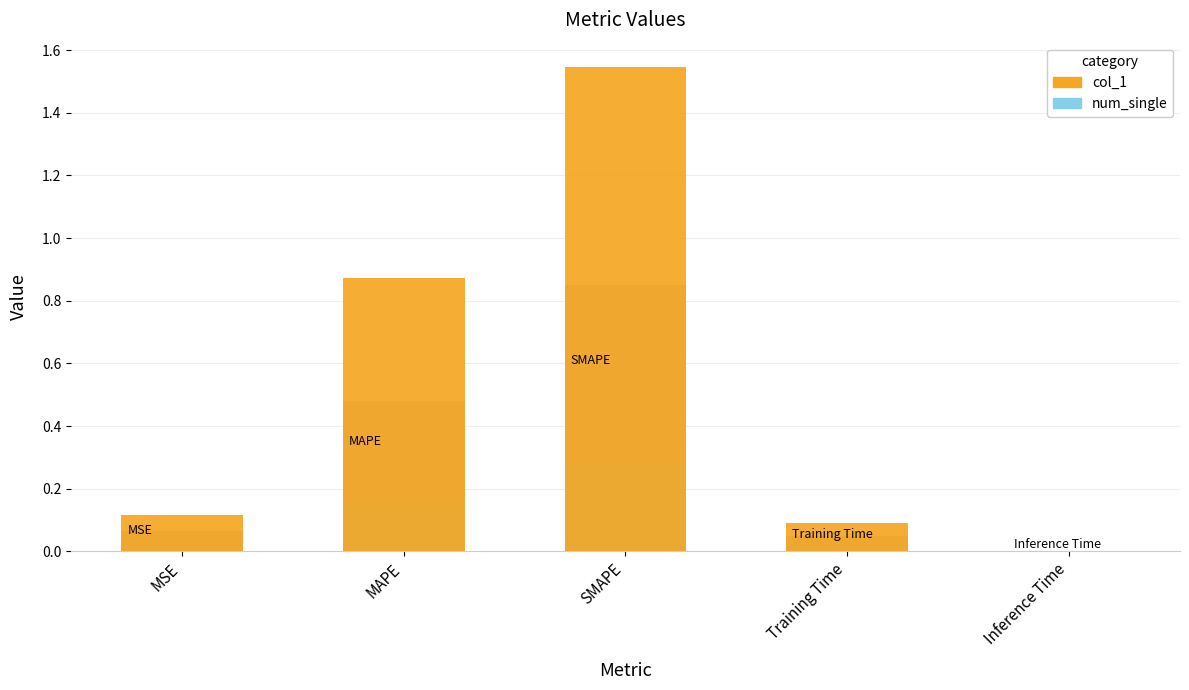

Between Training Time and MAPE, which is larger?

MAPE